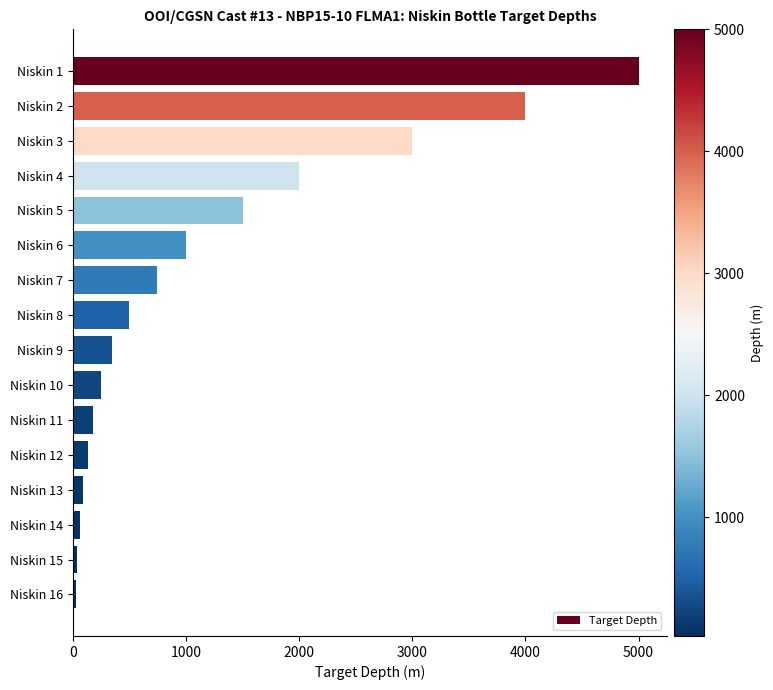

Are the bars grouped side by side (vs. stacked)?

No